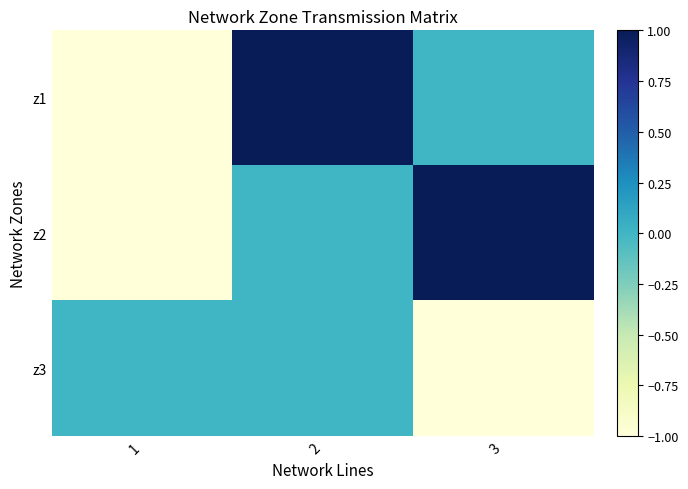

Which series has the widest spread of values?

z1